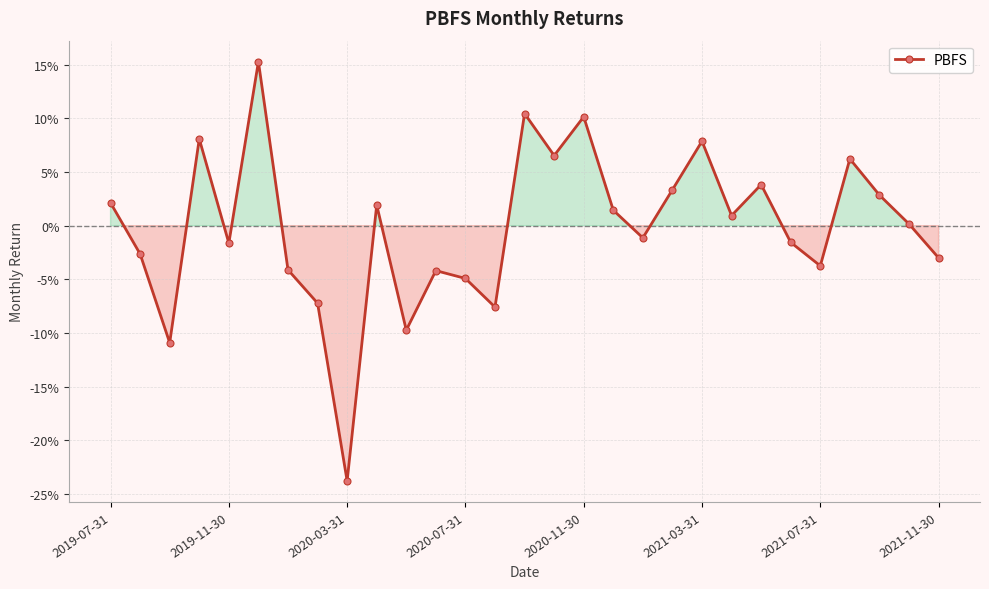

Does the chart display data point markers on the line(s)?

Yes